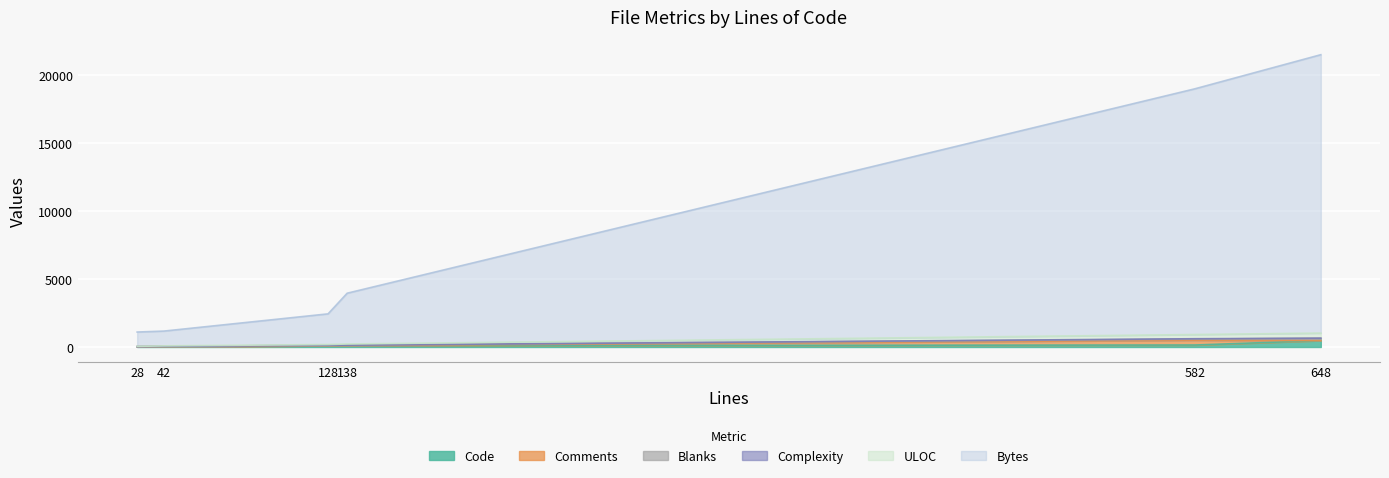

Does the chart display data point markers on the line(s)?

No